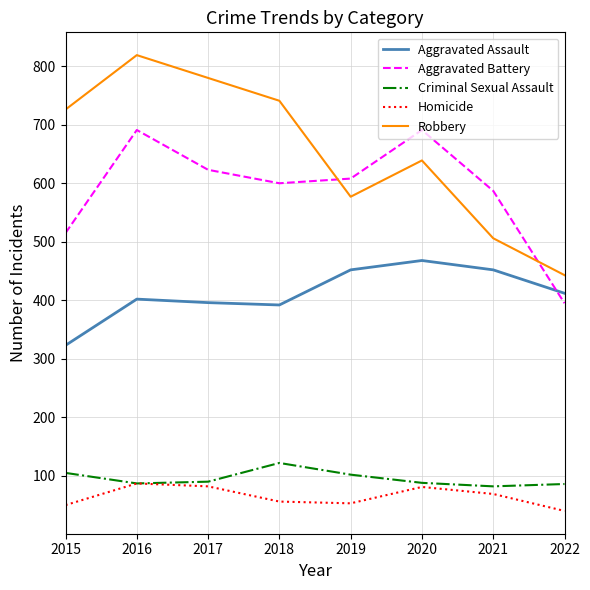

What value does the Aggravated Assault series have at 2015?

323